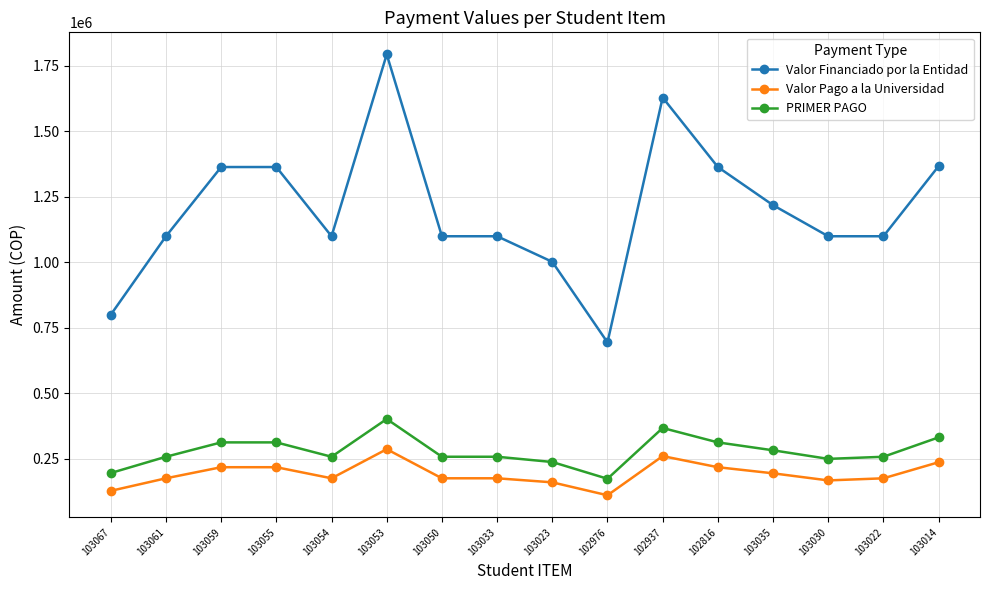

True or false: Valor Pago a la Universidad and PRIMER PAGO cross at least once.

False